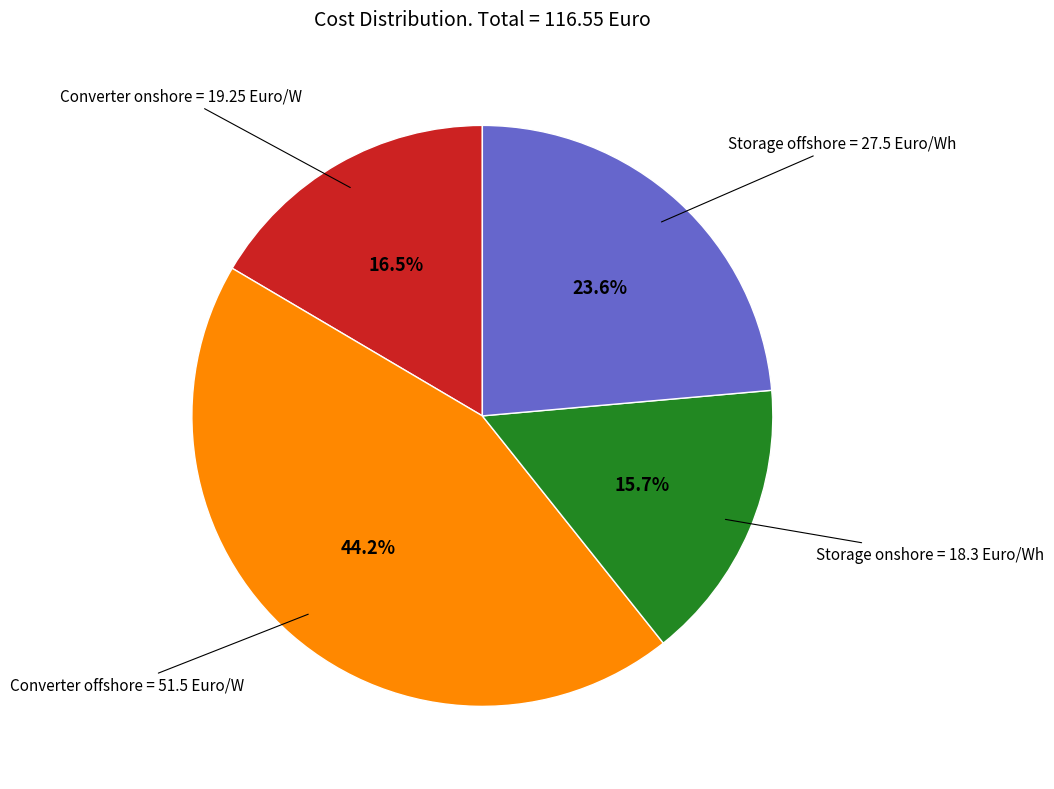

Is there any slice that represents more than half of the pie?

No